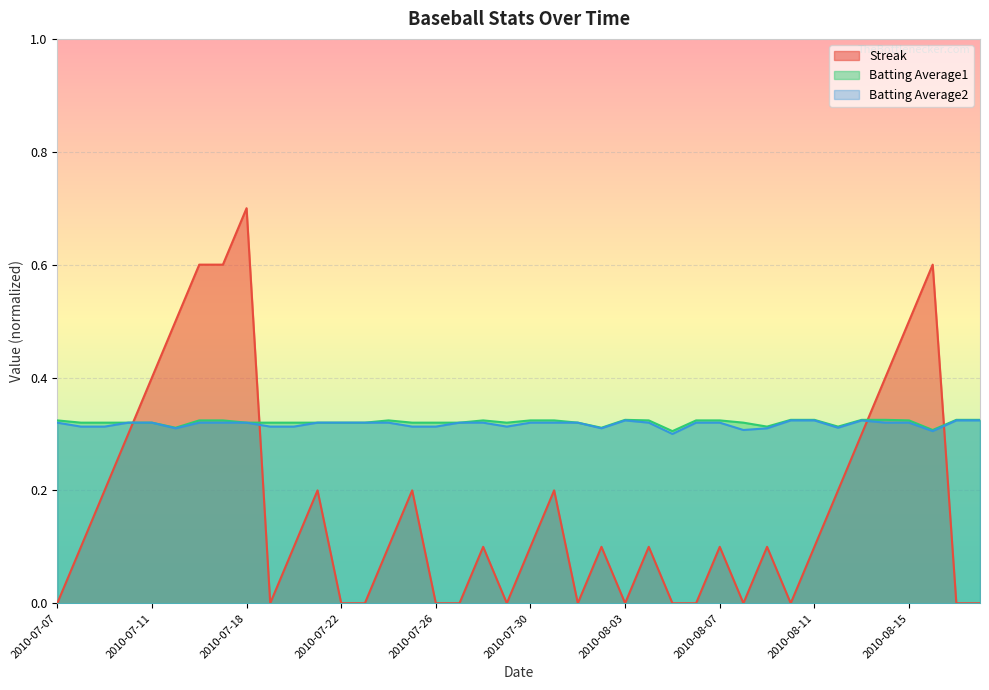

Is it true that Batting Average2 equals 0.2 at 2010-07-24?

False